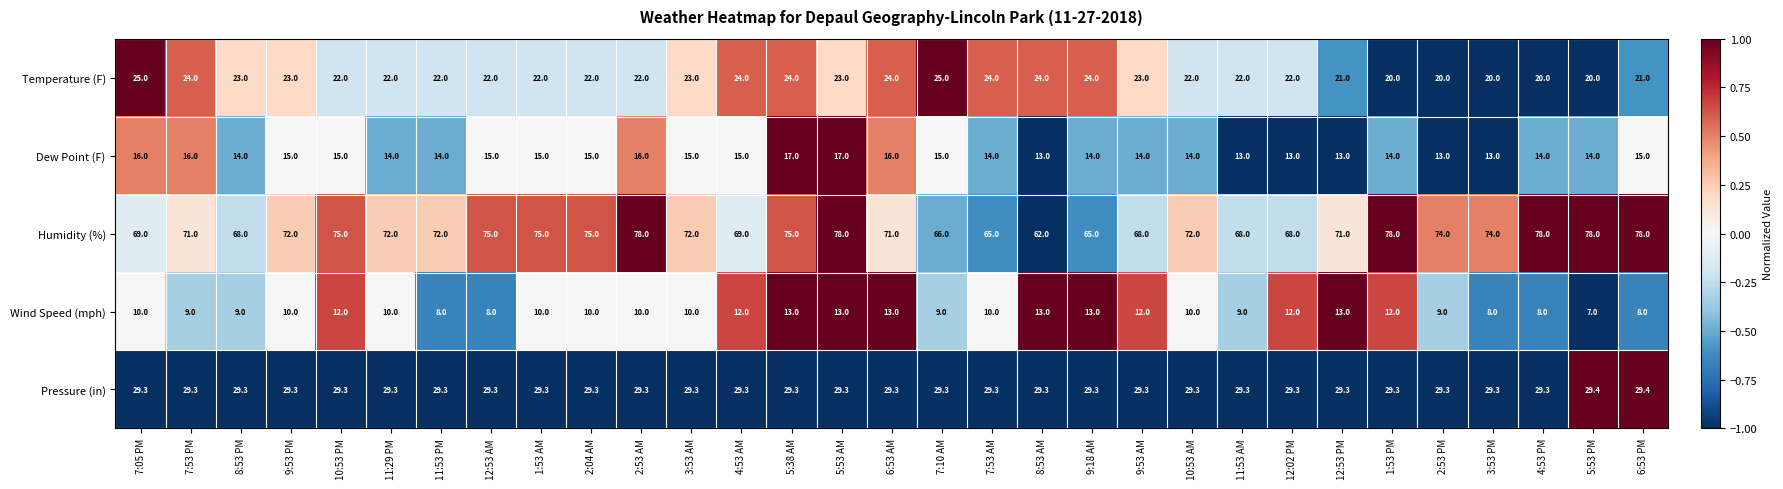

What is the greatest value displayed?

78.0